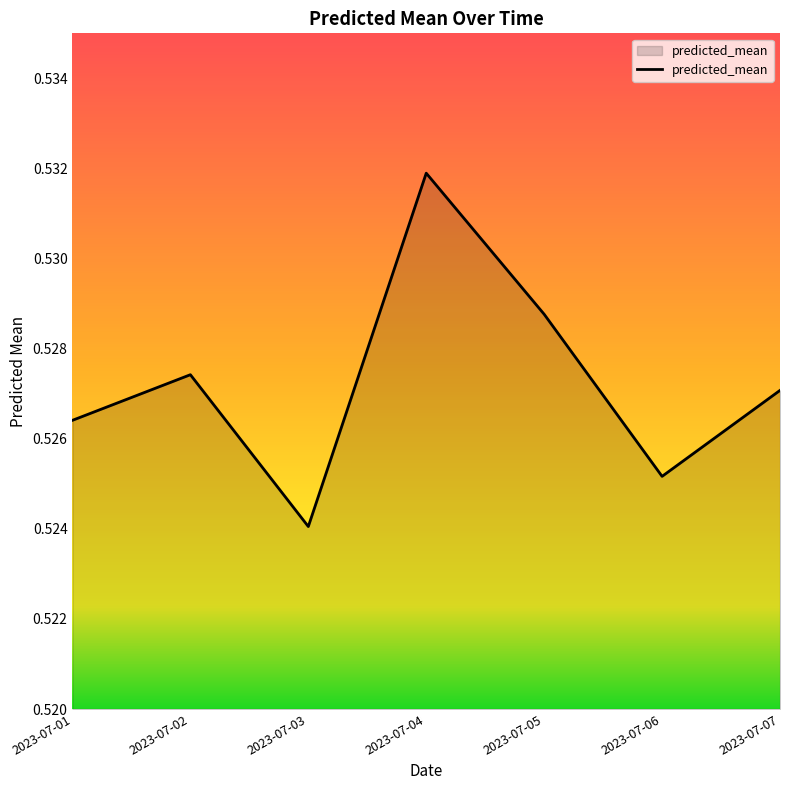

Is it true that the value at 2023-07-02 is 0.3?

False